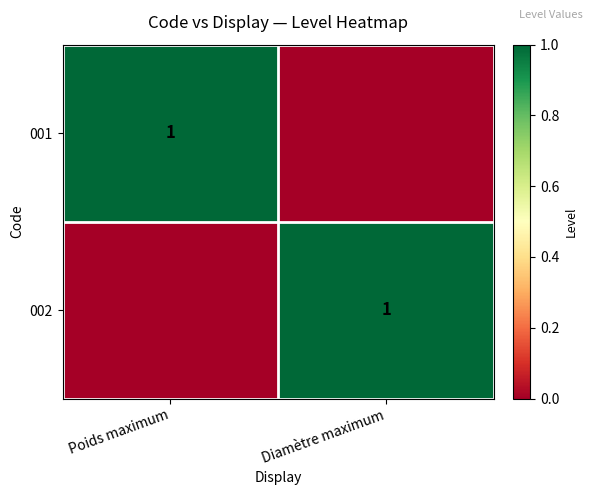

True or false: 001 has a value of 0 at Poids maximum.

False